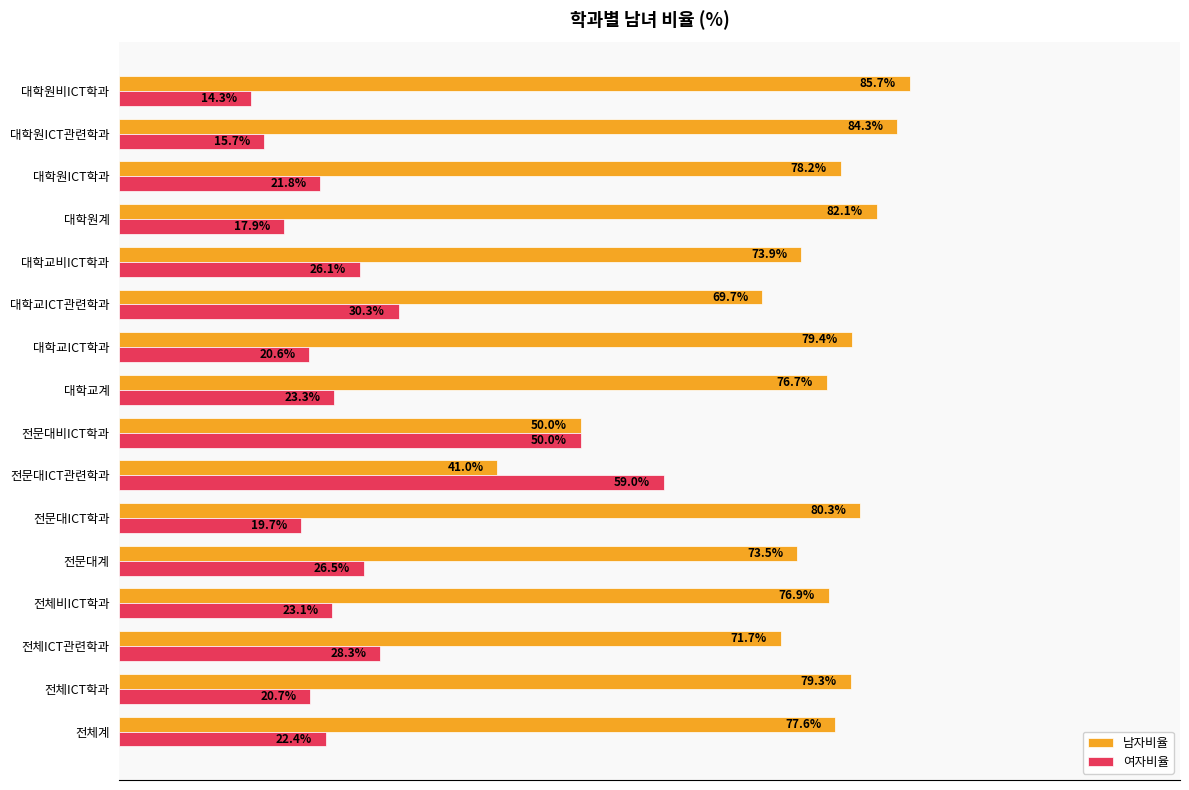

Is the value of 남자비율 at 대학교계 greater than the value of 여자비율 at 전문대ICT학과?

Yes